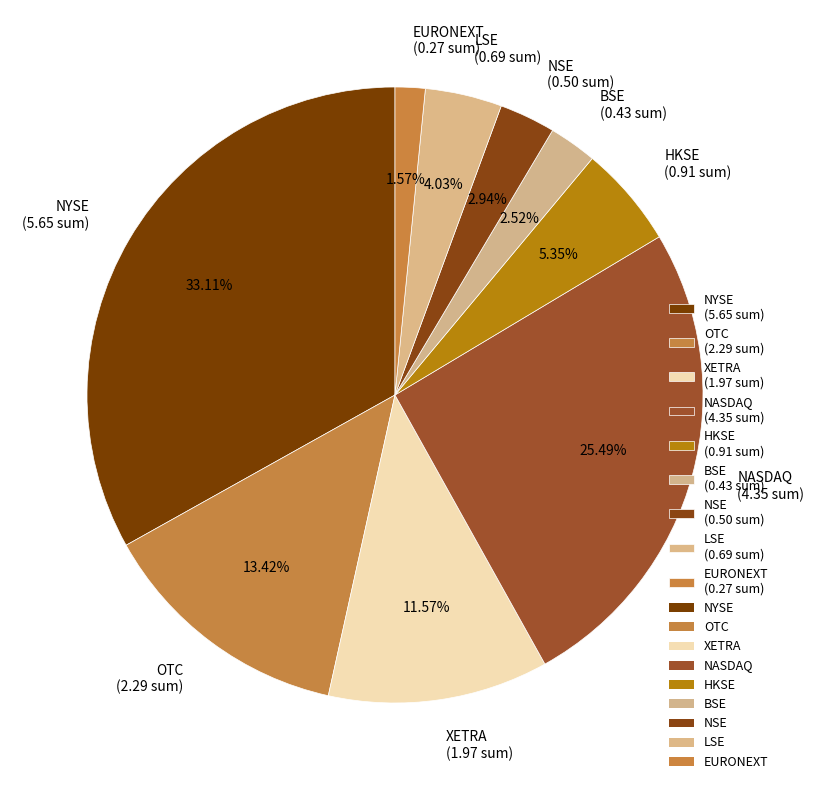

Combined, what portion of the pie is XETRA and EURONEXT?

13.1%